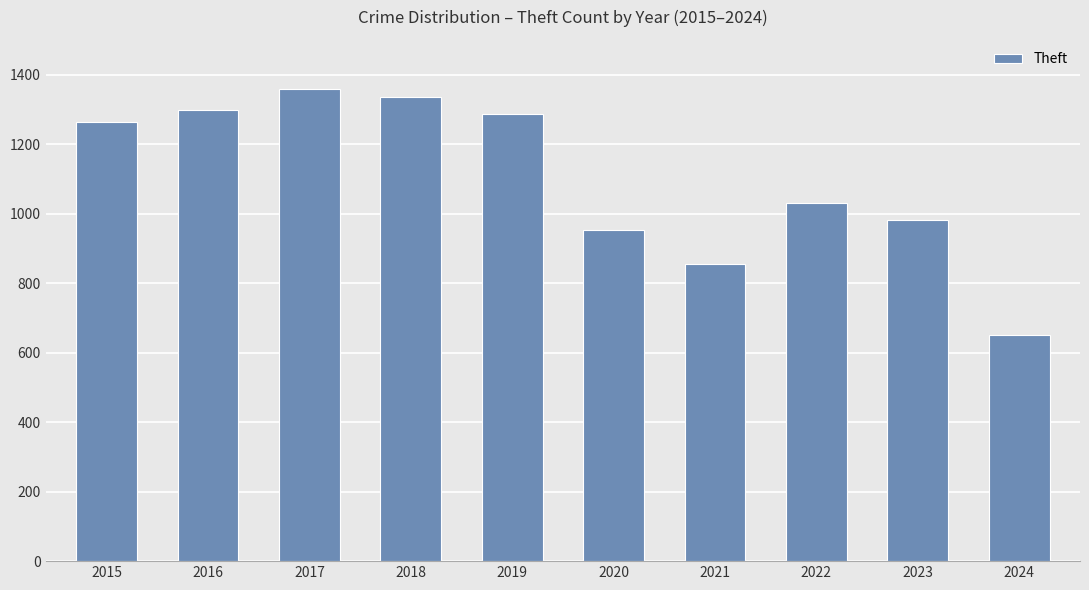

What is the smallest value displayed?

652